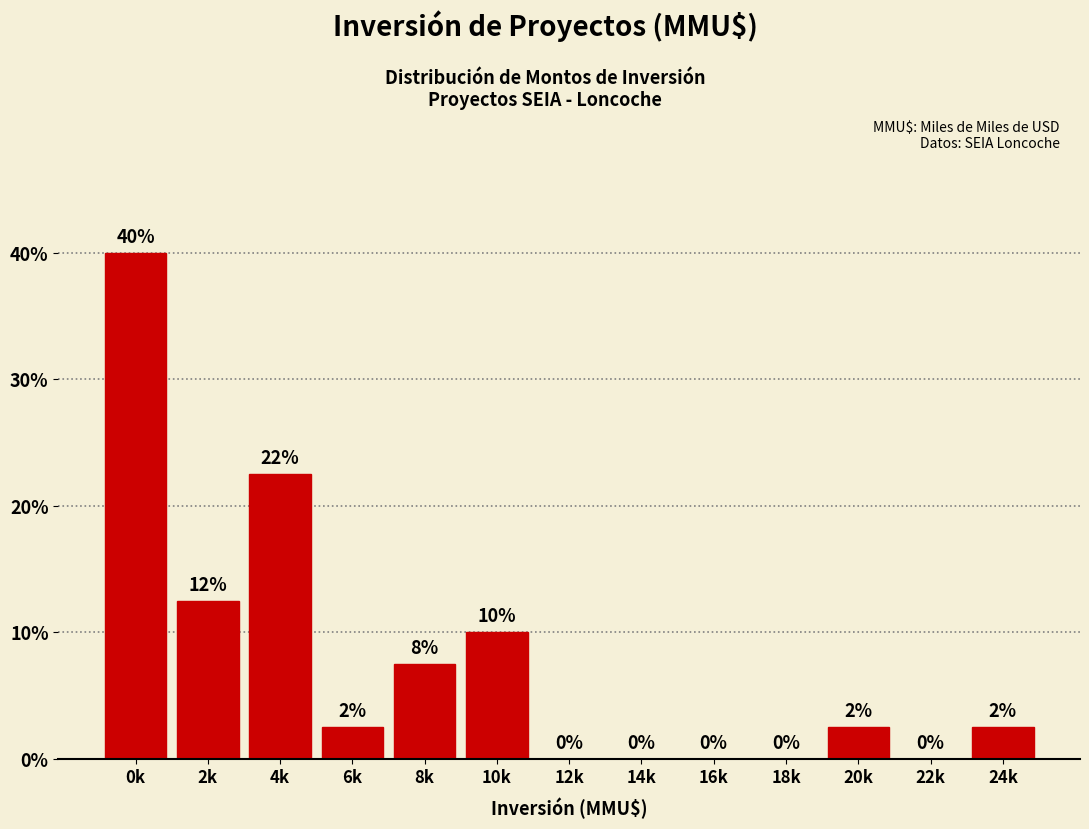

Which has a higher value, 4k or 14k?

4k